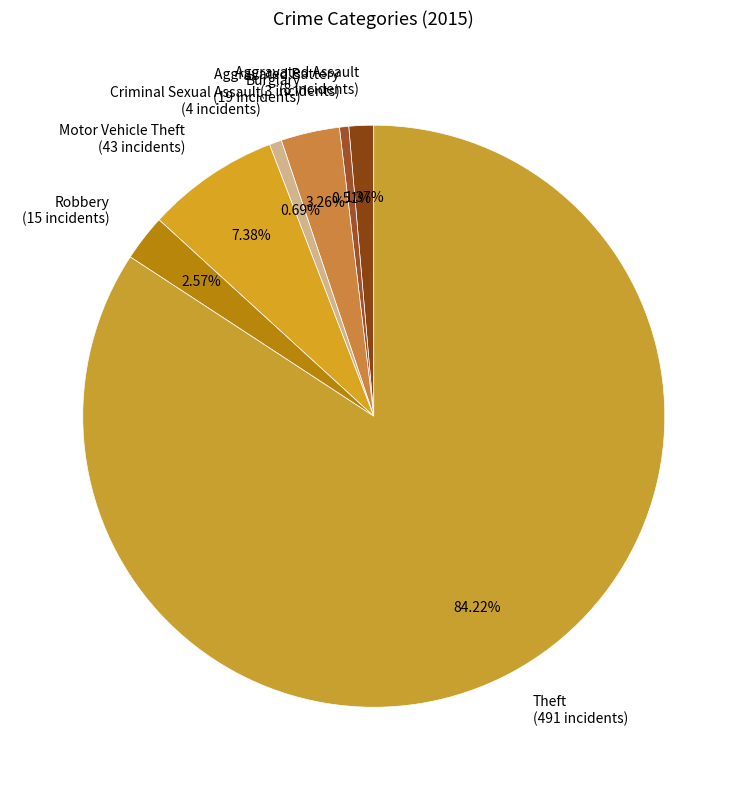

Which category accounts for the majority?

Theft